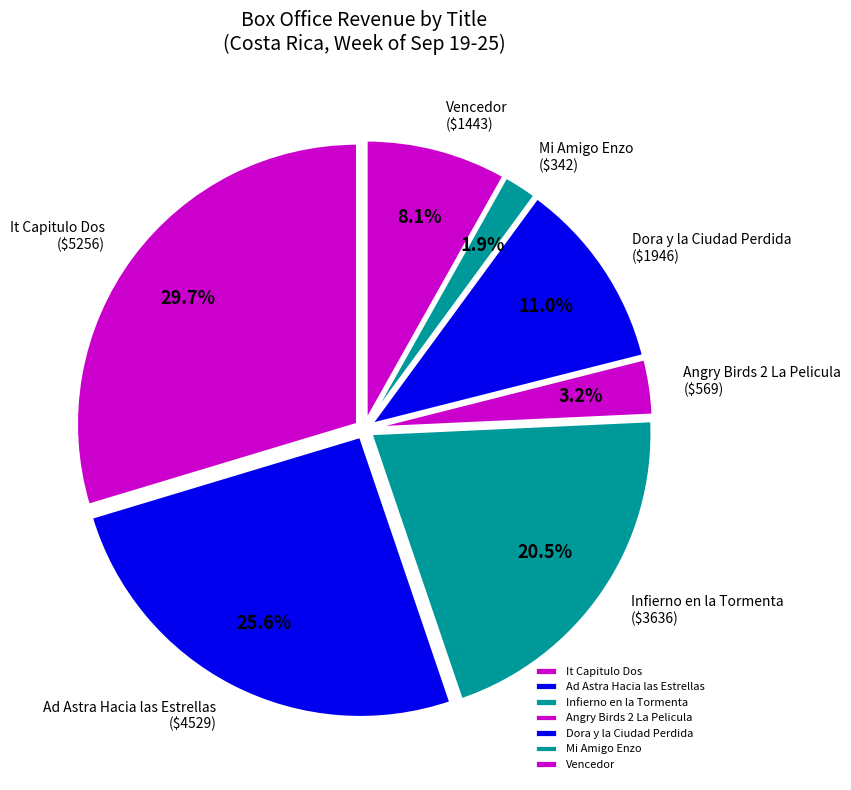

What percentage is the It Capitulo Dos slice, to the nearest percent?

30%